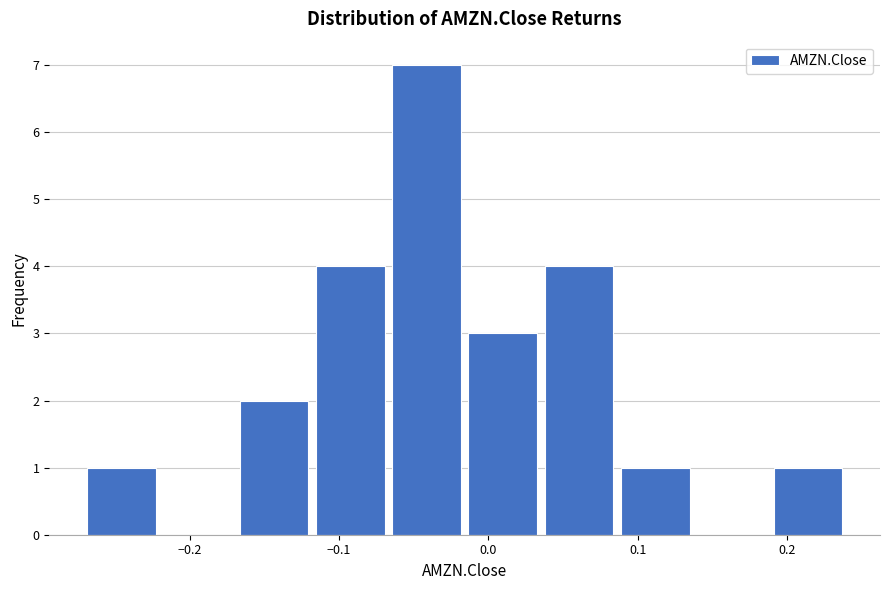

Reading left to right, transcribe this chart: for each bar, give the range it covers on the x-axis and its height. Neither the bar edges nor the heights are printed on the chart, so give them approximately, as read against the axes.

-0.27 to -0.22: 1
-0.22 to -0.17: 0
-0.17 to -0.12: 2
-0.12 to -0.07: 4
-0.07 to -0.02: 7
-0.02 to 0.04: 3
0.04 to 0.09: 4
0.09 to 0.14: 1
0.14 to 0.19: 0
0.19 to 0.24: 1